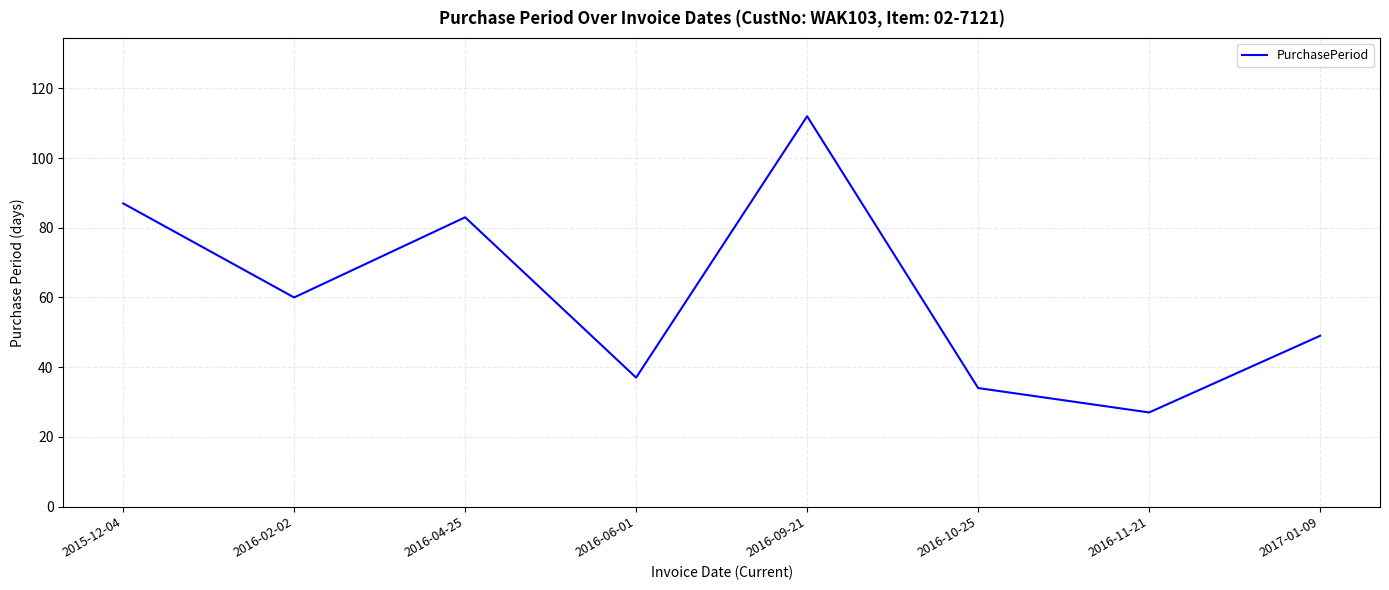

Rank the categories by value from lowest to highest.

2016-11-21, 2016-10-25, 2016-06-01, 2017-01-09, 2016-02-02, 2016-04-25, 2015-12-04, 2016-09-21